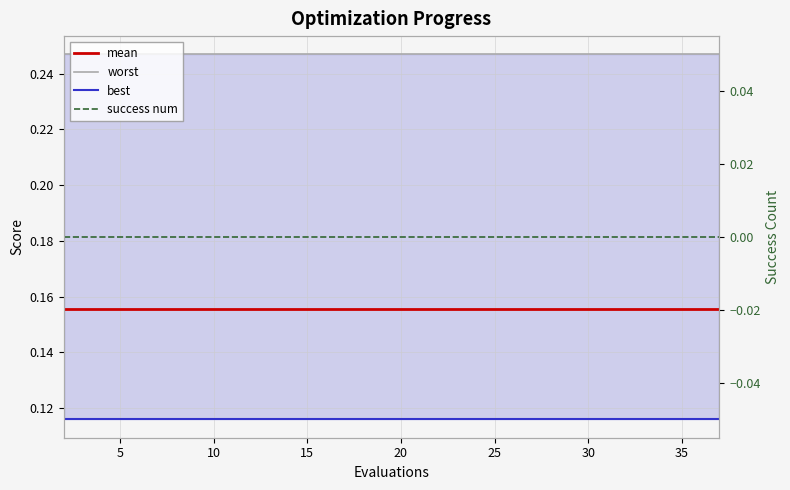

What is the label of the 6th point from the left?

25